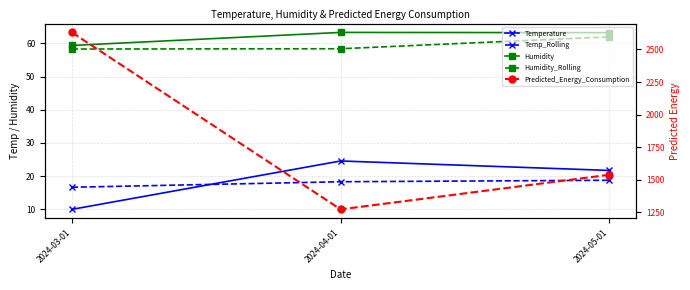

What is the sum of the Temperature values at 2024-04-01 and 2024-03-01?

34.6